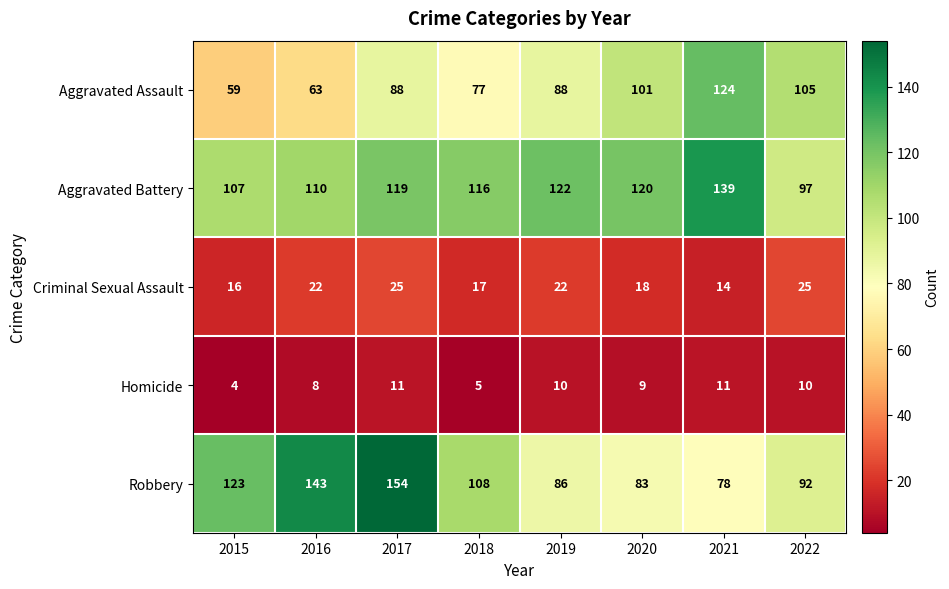

Read the Aggravated Battery value at 2015, to the nearest 10.

110